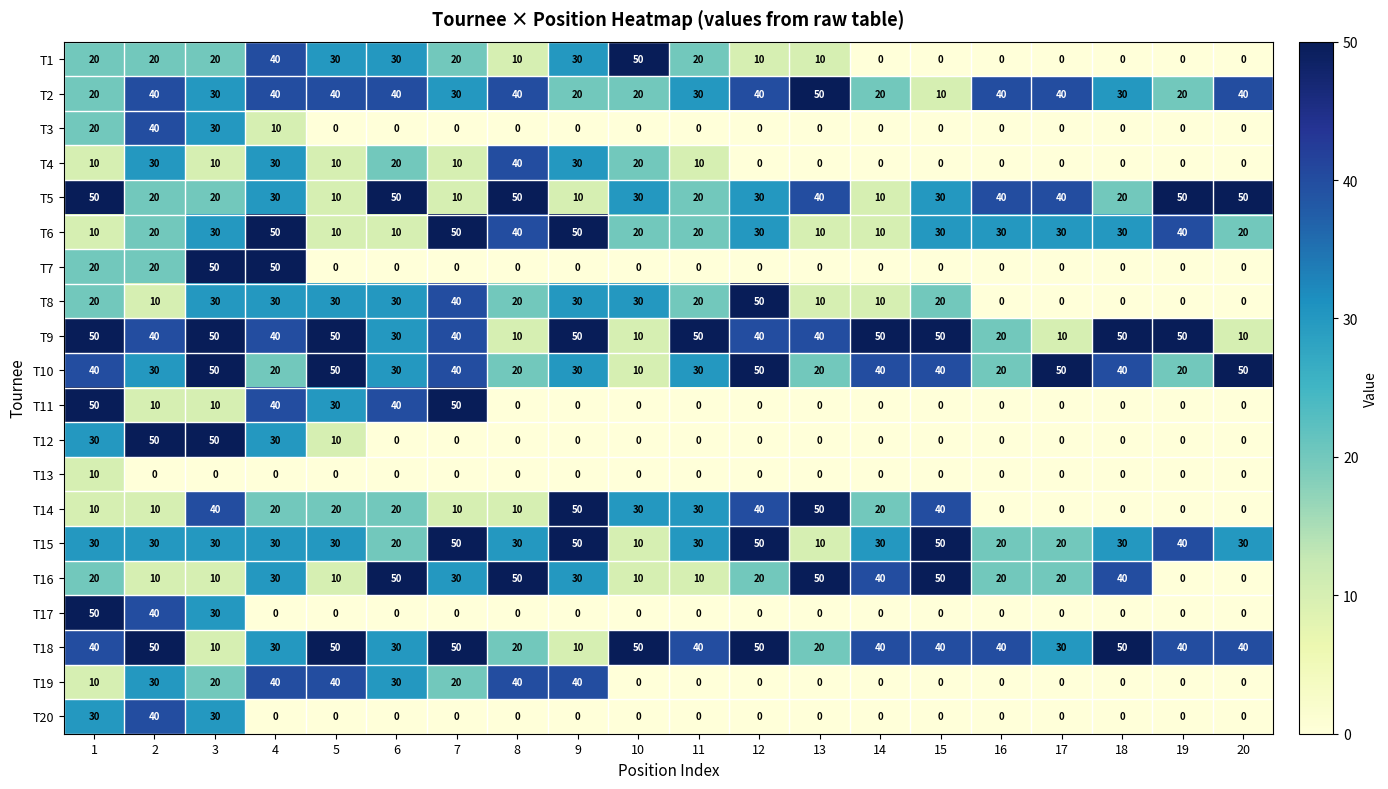

What is the average value of the T4 series?

11